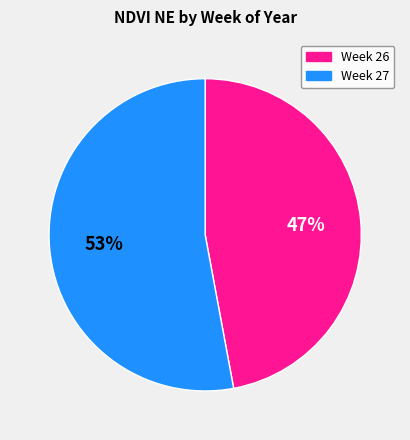

Is the sum of Week 27 and Week 26 greater than half?

Yes